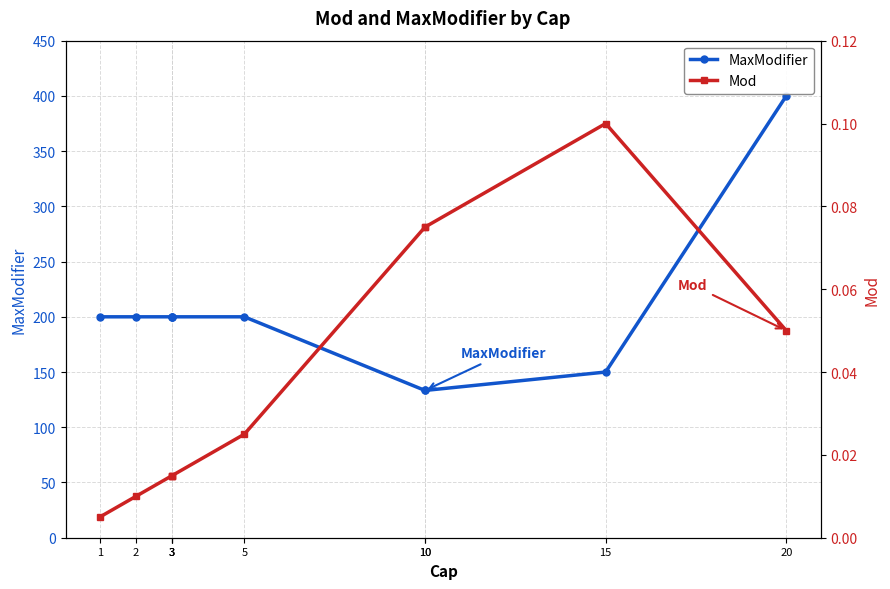

Count the number of data series in this chart.

2